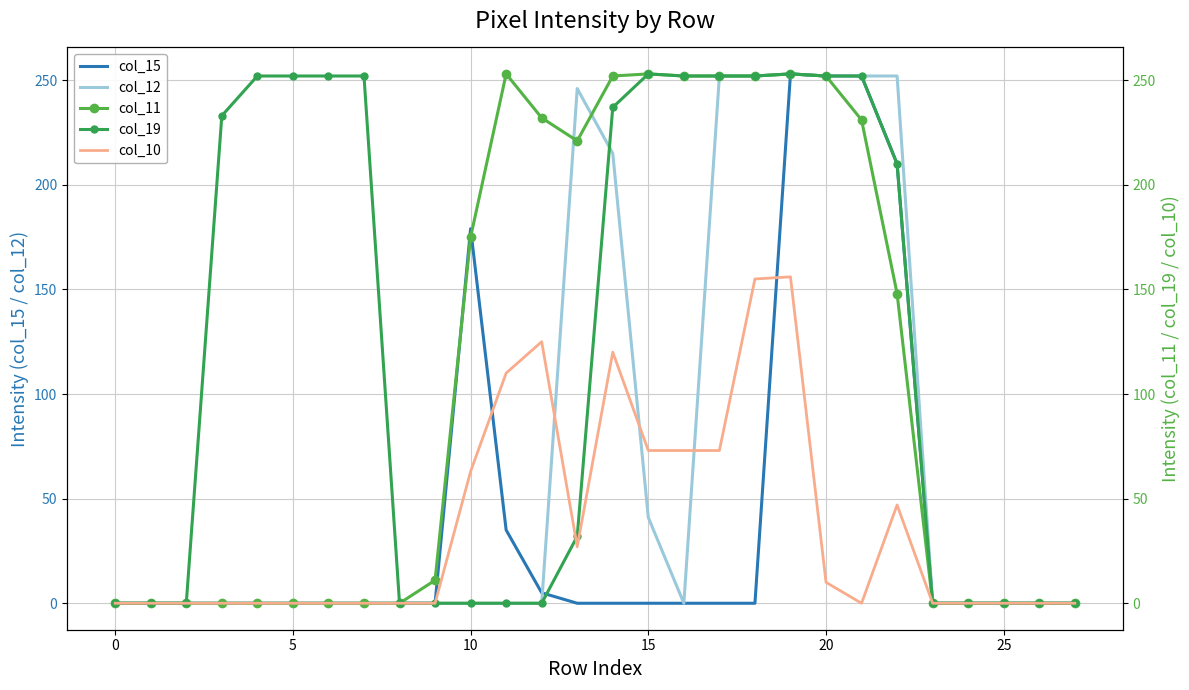

What are all the series names shown in the legend?

col_15, col_12, col_11, col_19, col_10